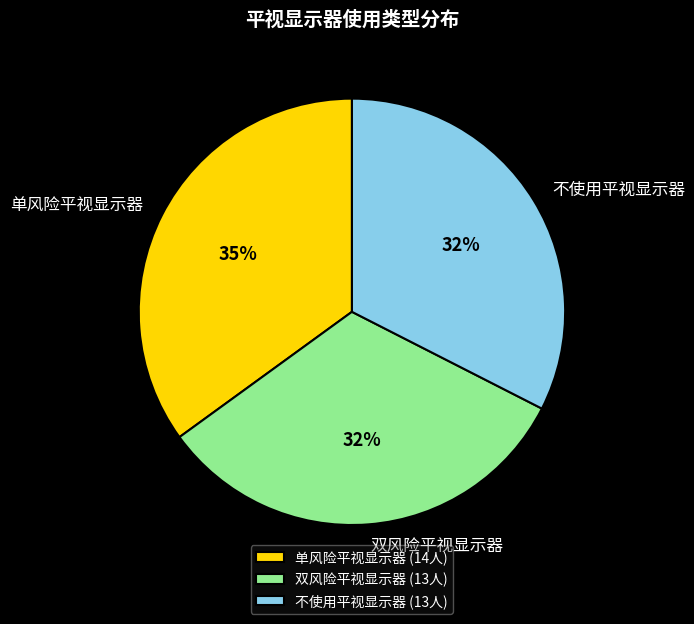

Does any single category account for the majority?

No